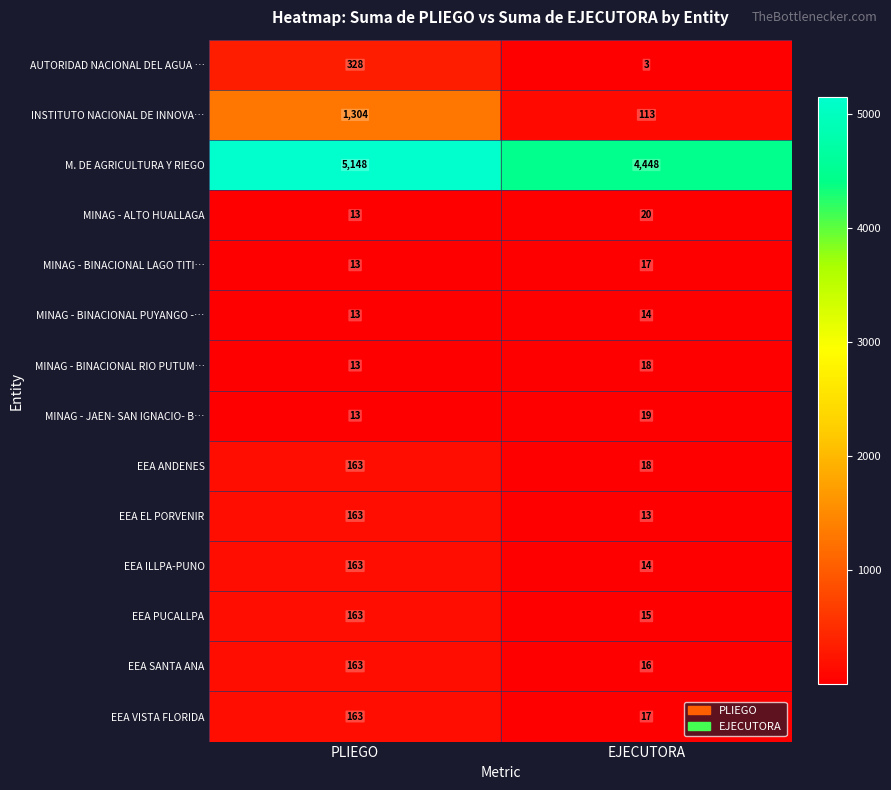

At which label is EEA SANTA ANA closest to 89?

EJECUTORA